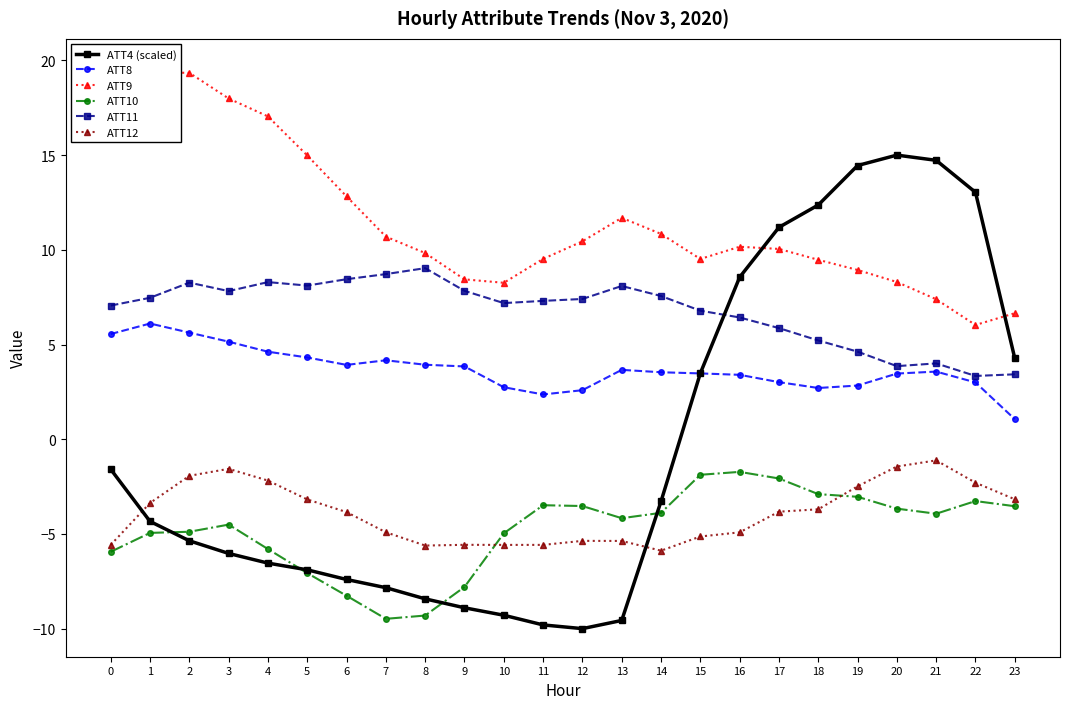

What is the value of the ATT11 point at the 16th from the left?

6.8